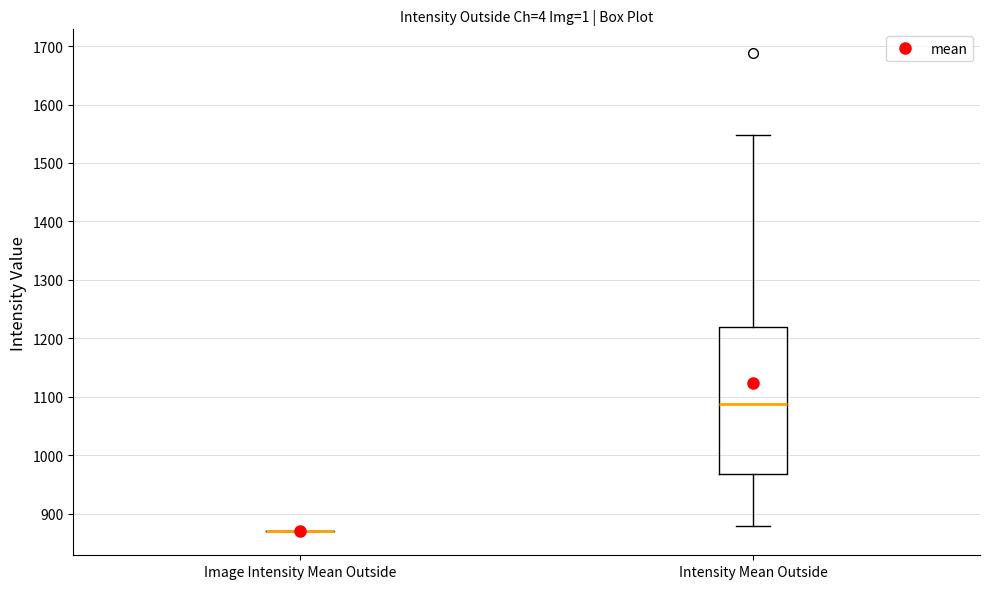

Reading left to right, transcribe this box plot: for each box, give where its median line is, the range the box spans, and where its two whiskers end, as read against the y-axis. The values are not printed on the chart, so give them approximately, as read against the axis.

Image Intensity Mean Outside: box collapsed to a line at 870, whiskers 870 to 870
Intensity Mean Outside: median 1090, box 970 to 1220, whiskers 880 to 1550